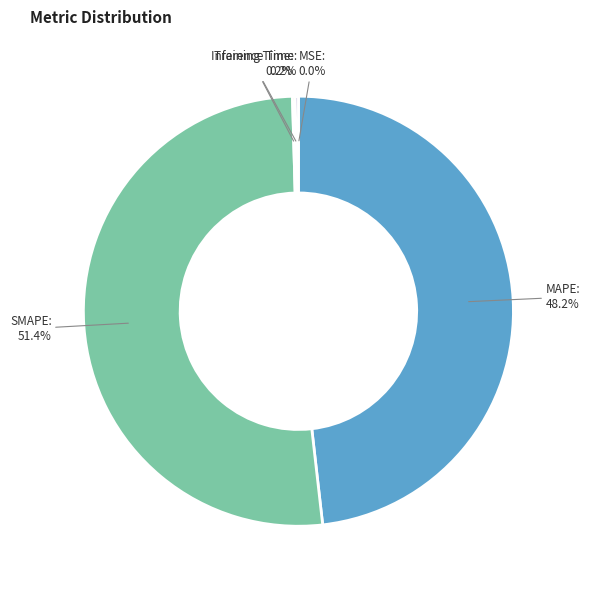

Does any single category account for the majority?

Yes